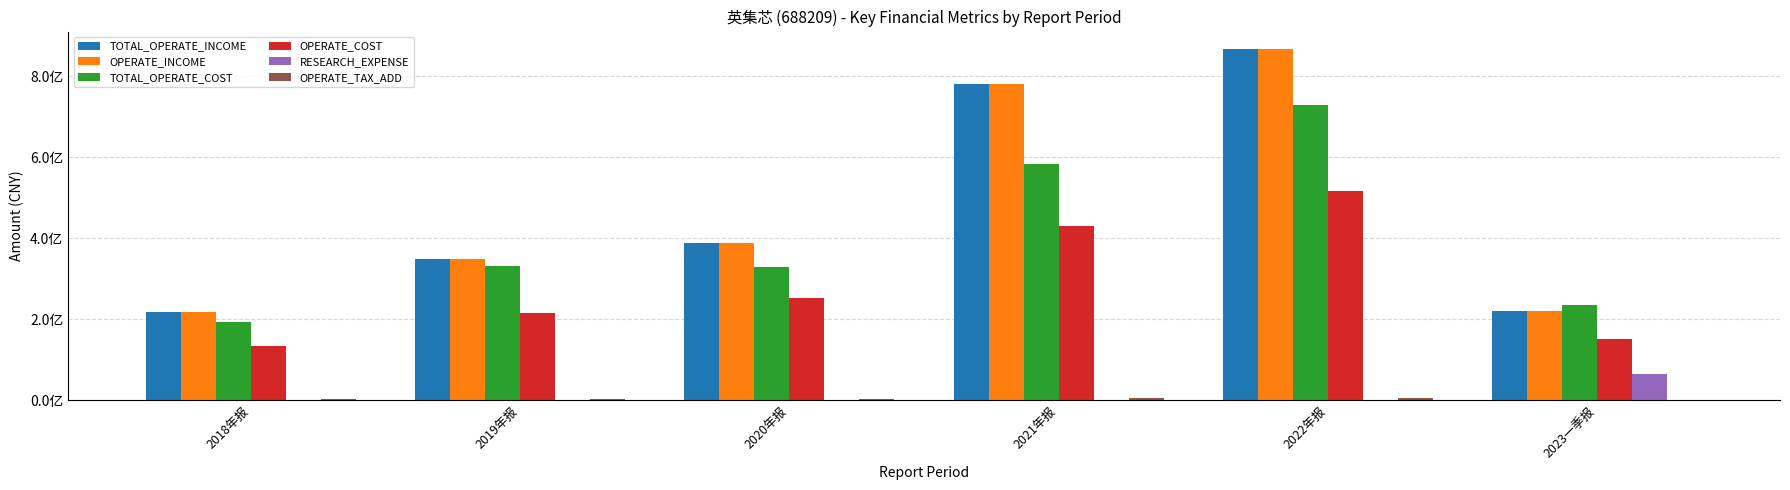

What is the maximum value for OPERATE_INCOME?

867261374.9